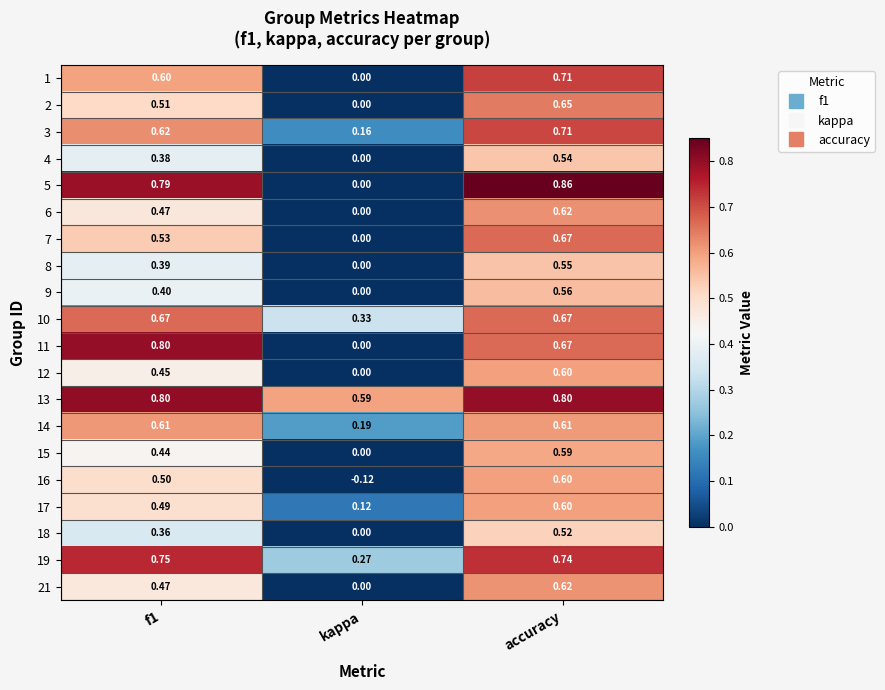

Is the value of 6 at f1 greater than the value of 13 at f1?

No